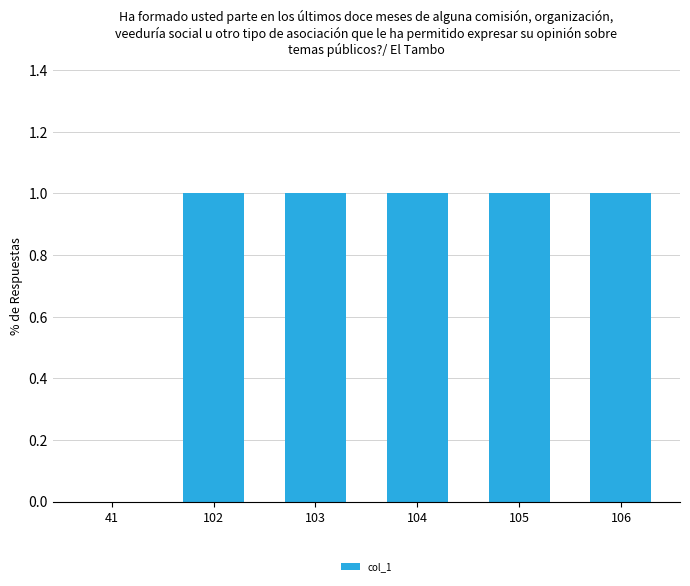

The chart shows a value of 0 at 104. True or false?

False